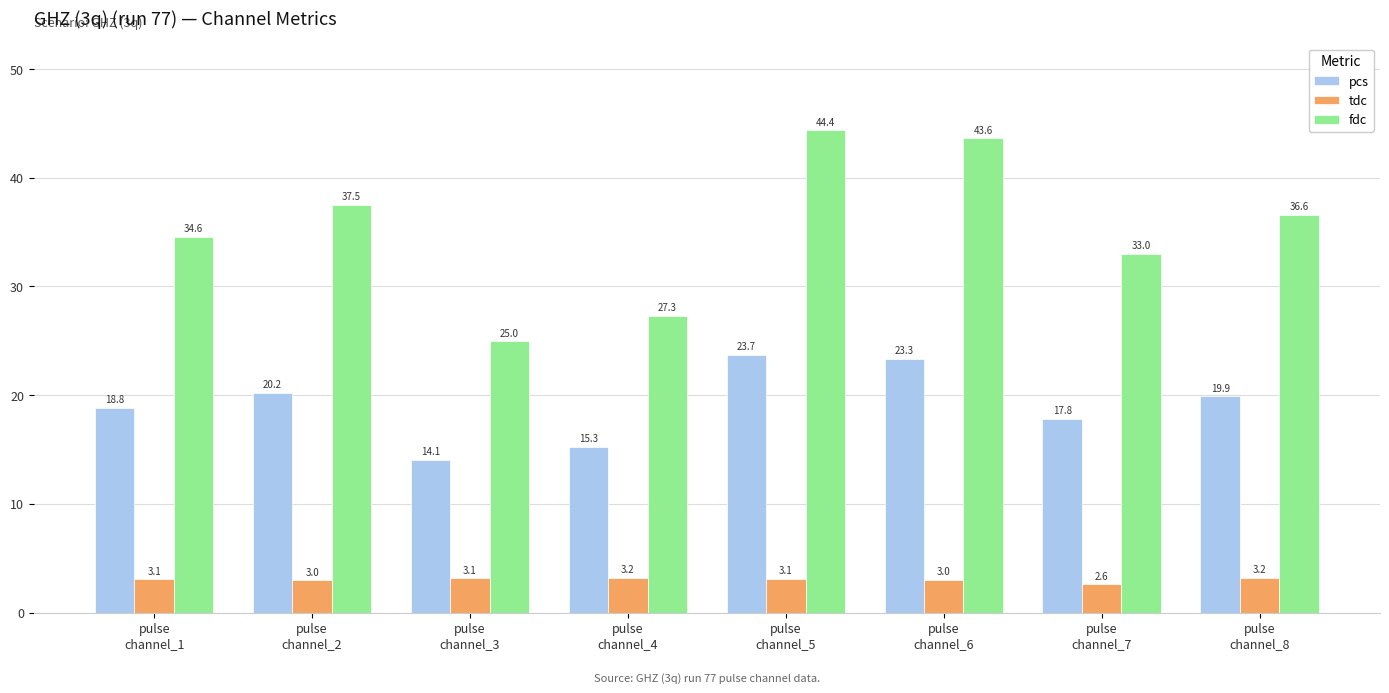

Which category has the lowest value in the tdc series?

pulse
channel_7